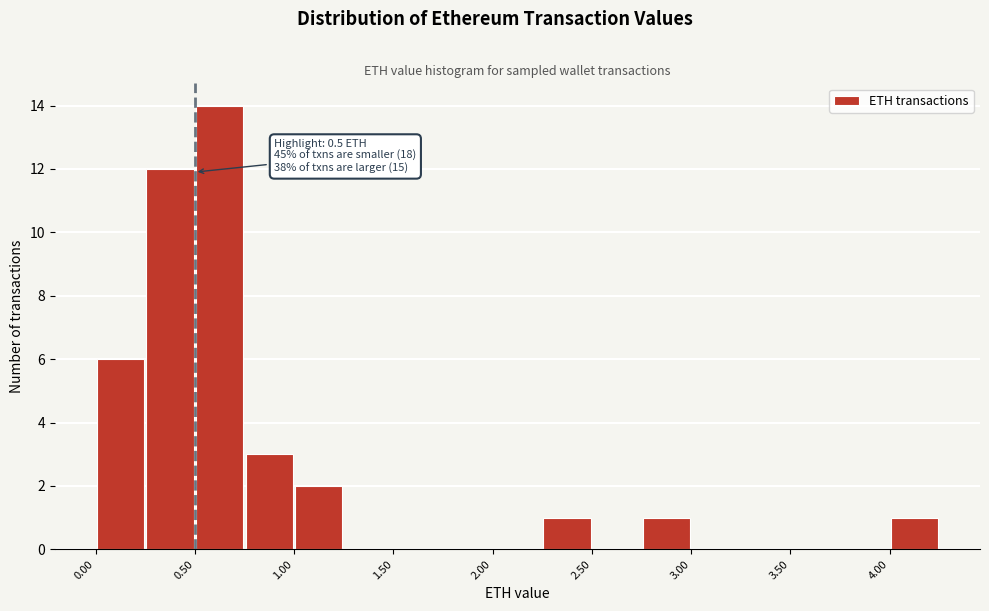

Over which range of the x-axis is the bar tallest?

0.50 to 0.75